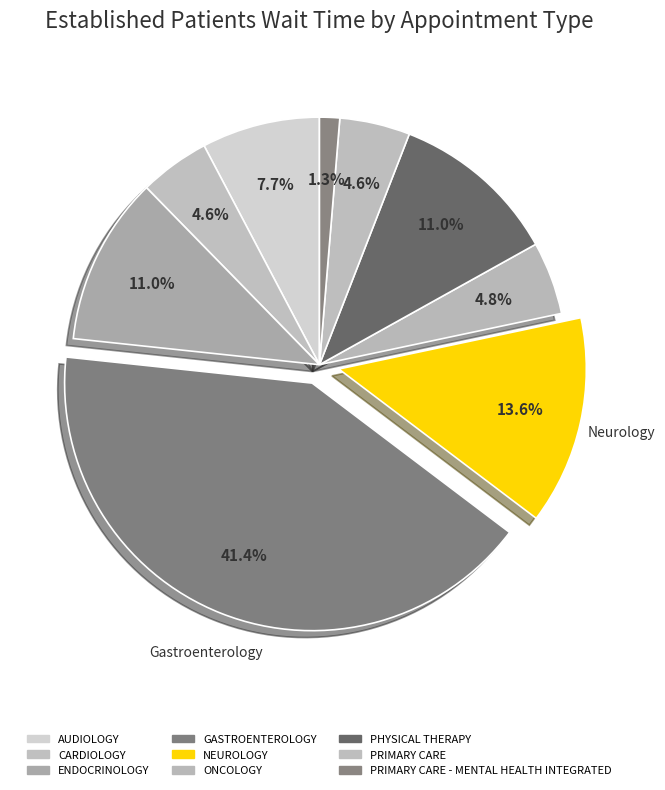

Between GASTROENTEROLOGY and NEUROLOGY, which is larger?

GASTROENTEROLOGY